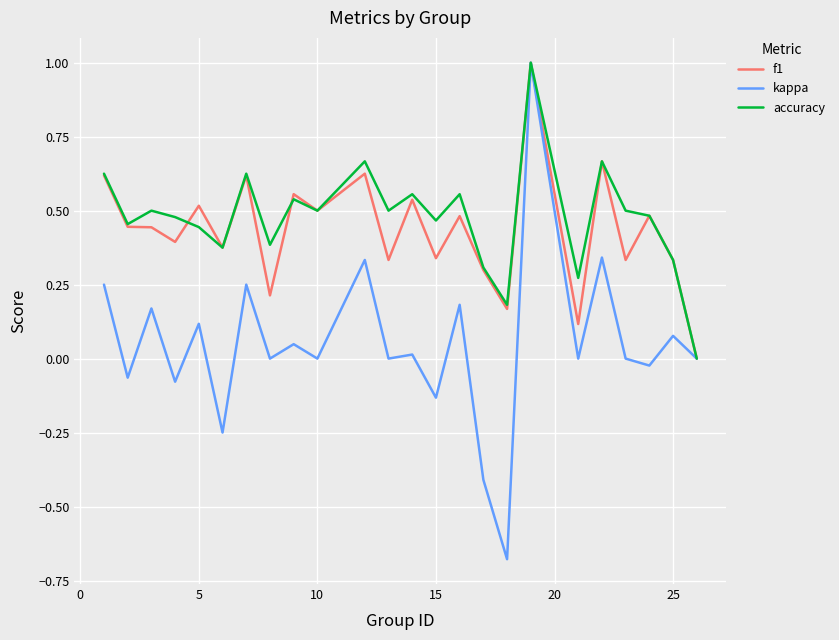

What is the greatest value displayed?

1.0